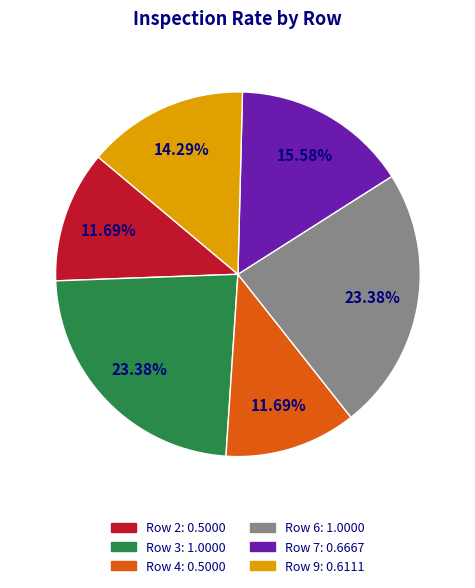

Does any single category account for the majority?

No